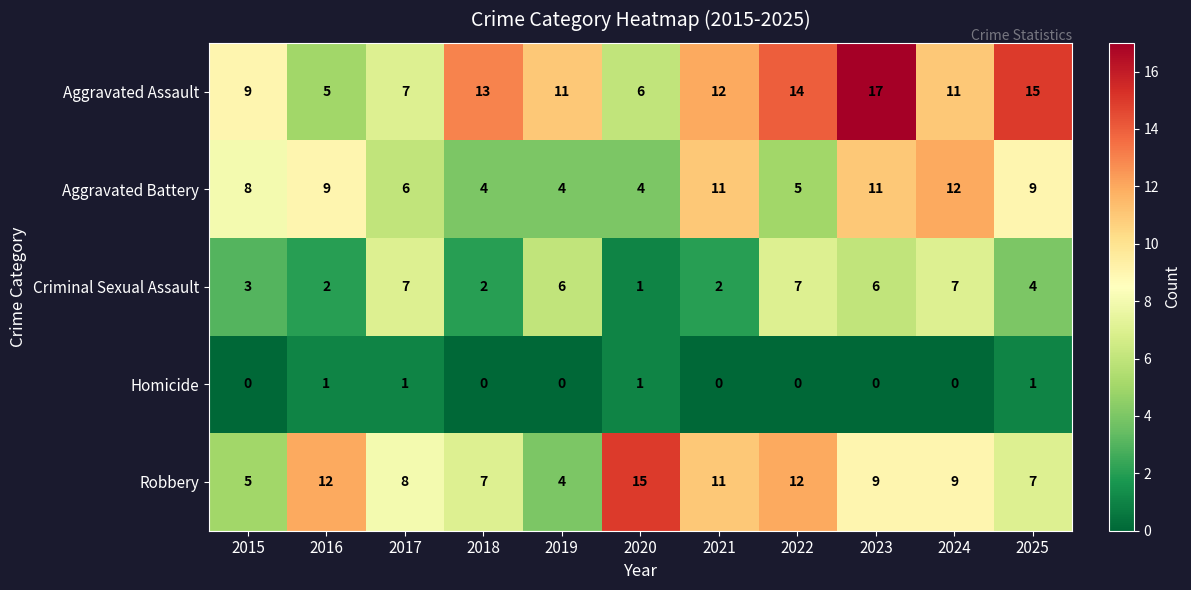

What is the maximum value shown in the chart?

17